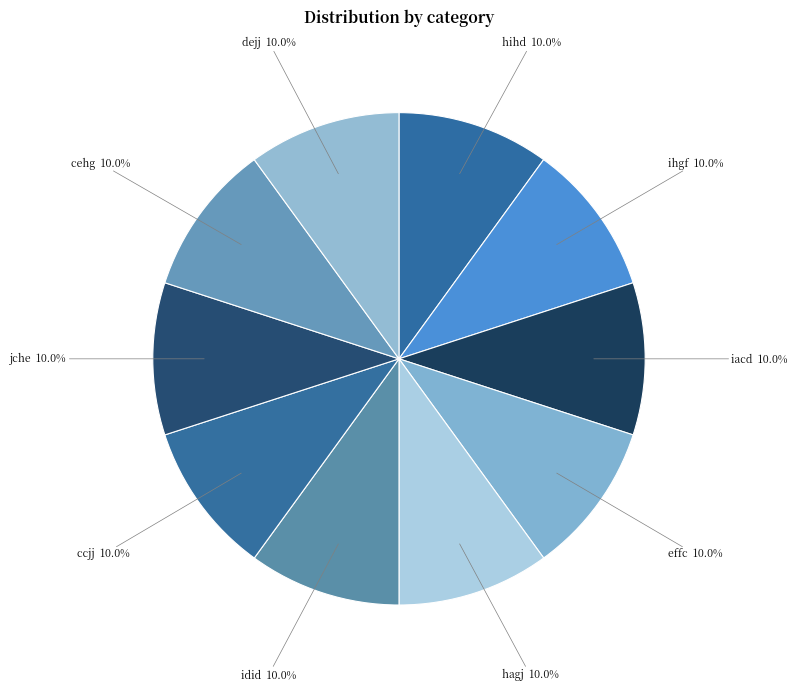

To the nearest percent, what portion does hihd represent?

10%